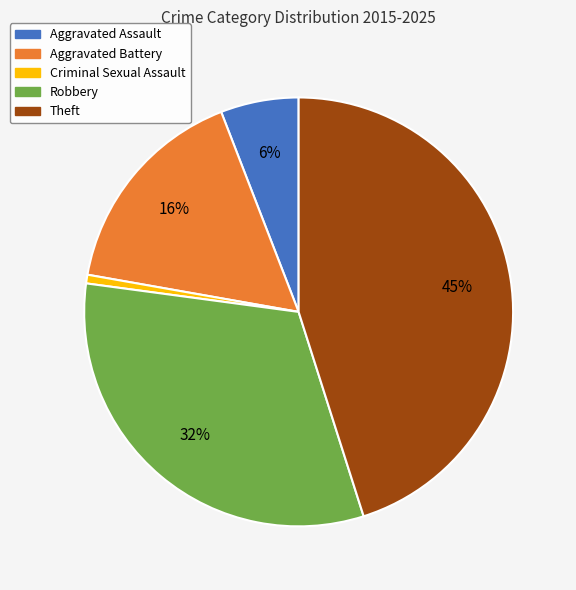

To the nearest percent, what is the average slice percentage?

20%